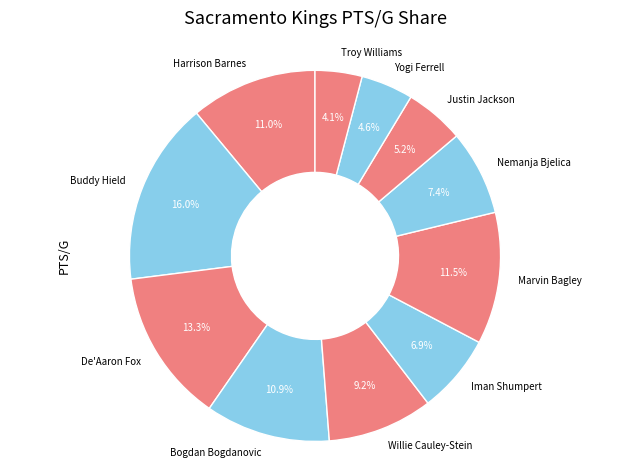

Is Marvin Bagley the majority of the pie?

No